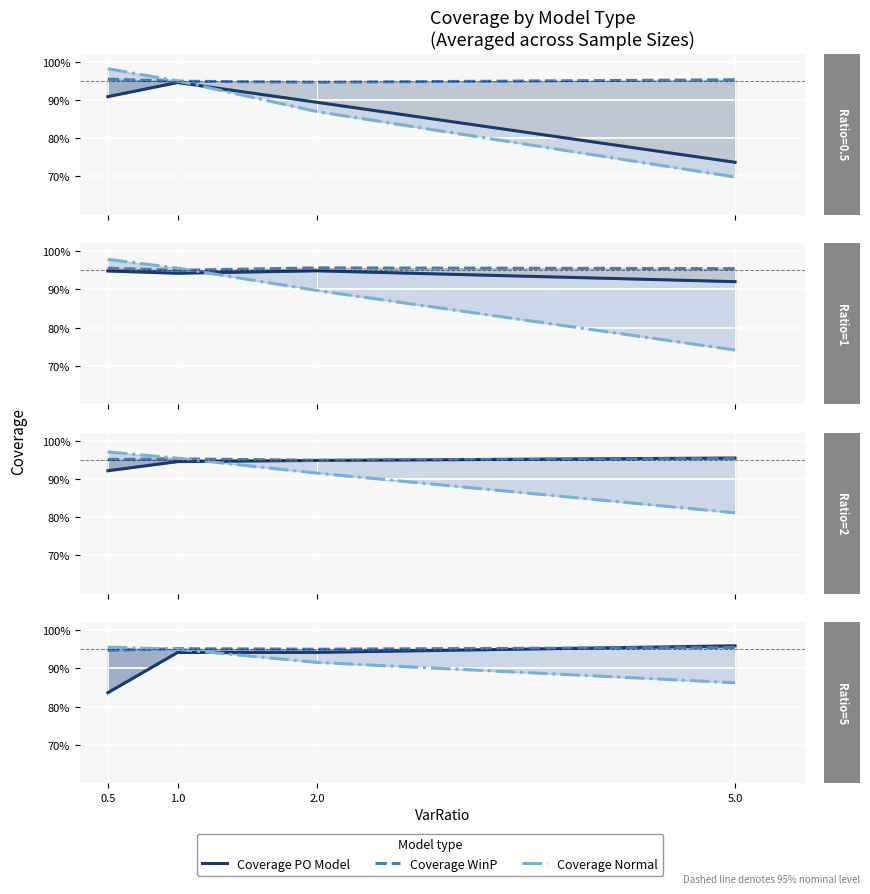

What is the label of the 1st point from the right?

5.0